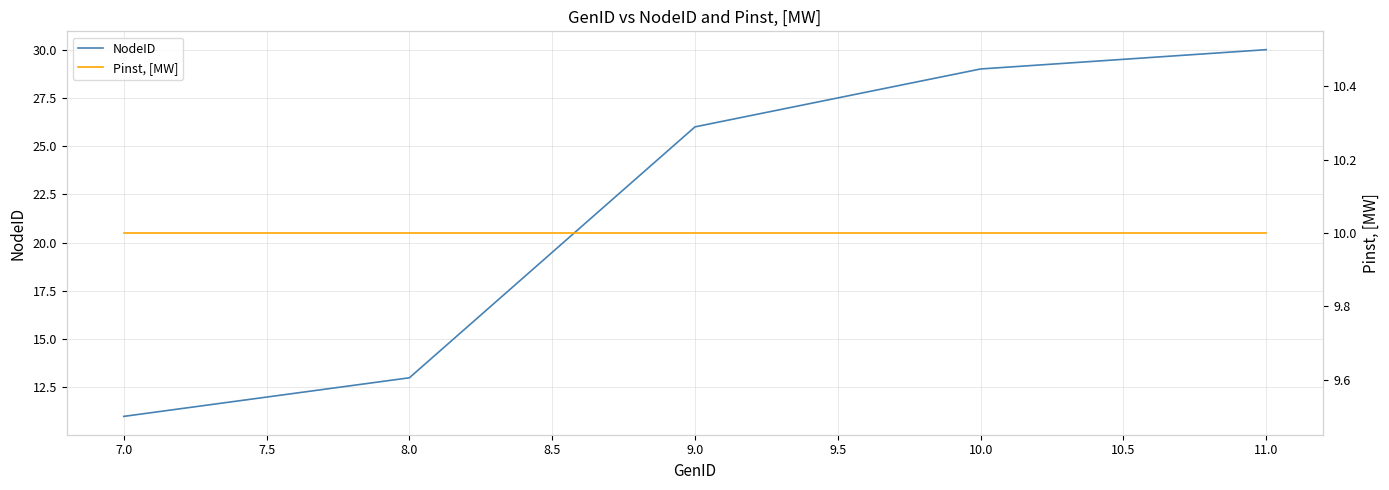

List the labels in order of NodeID value, largest first.

11.0, 10.0, 9.0, 8.0, 7.0